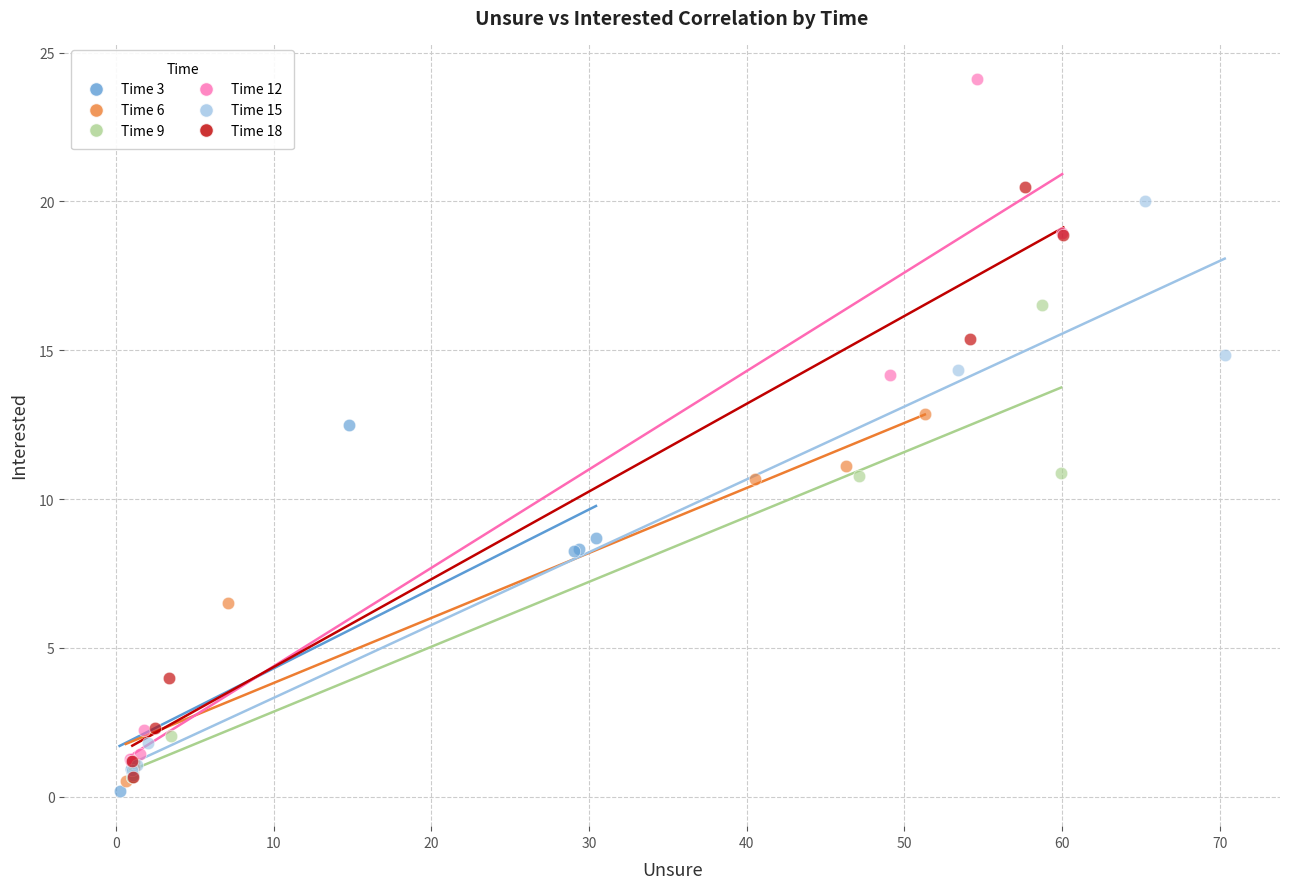

Which series contains the highest Y value?

Time 12